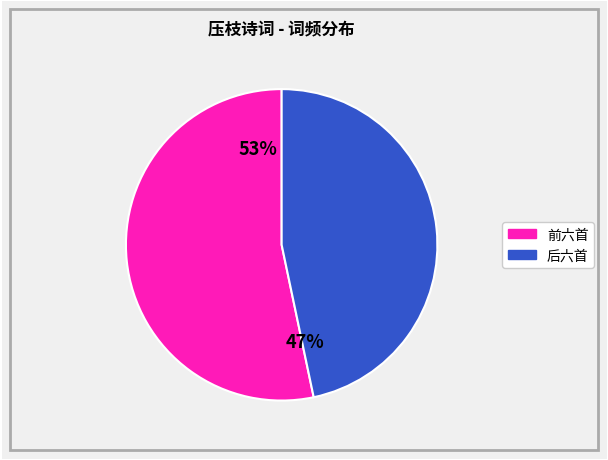

How many slices are in this pie chart?

2